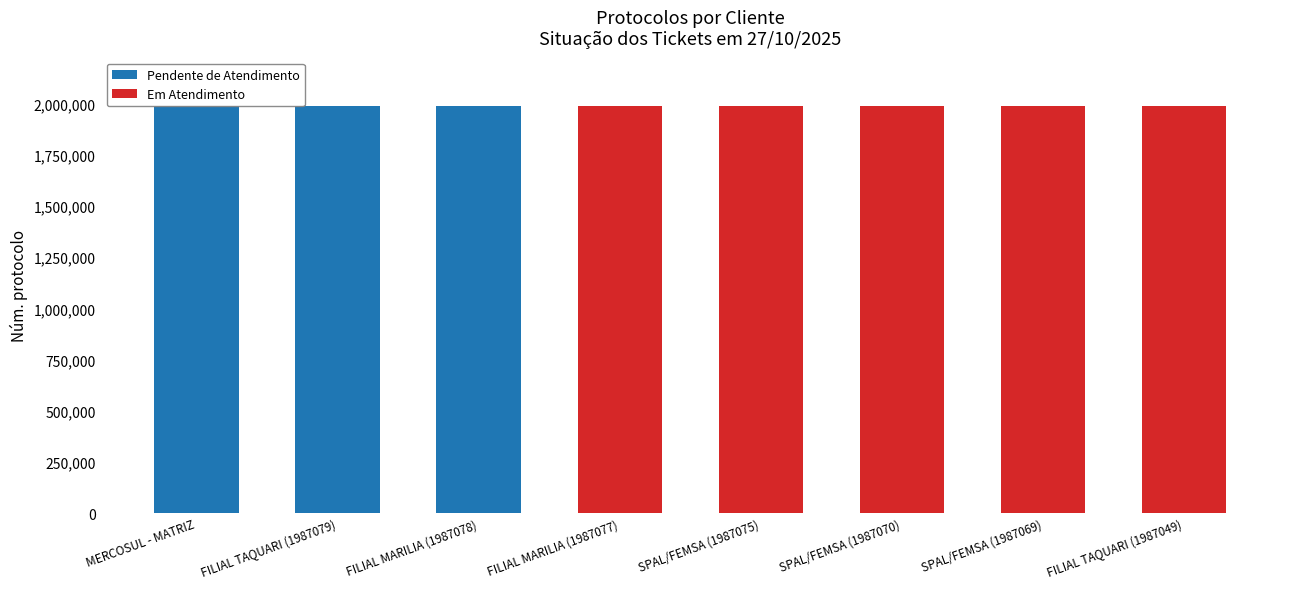

What is the average value of the Pendente de Atendimento series?

745153